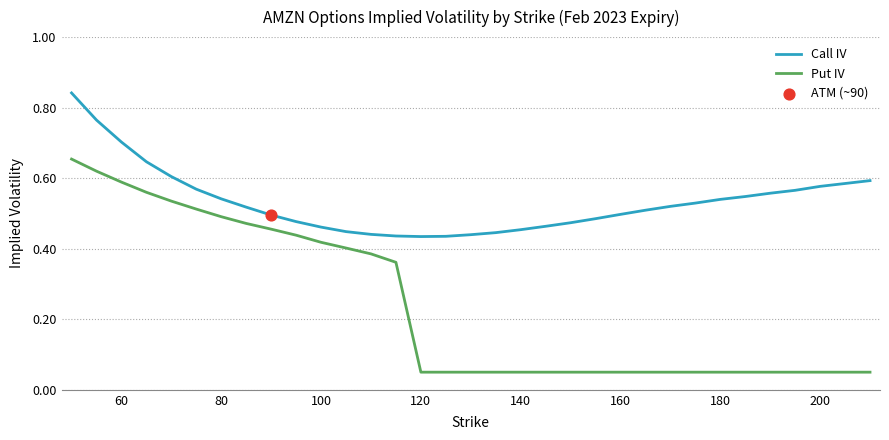

Which series has the largest range (max minus min)?

Put IV